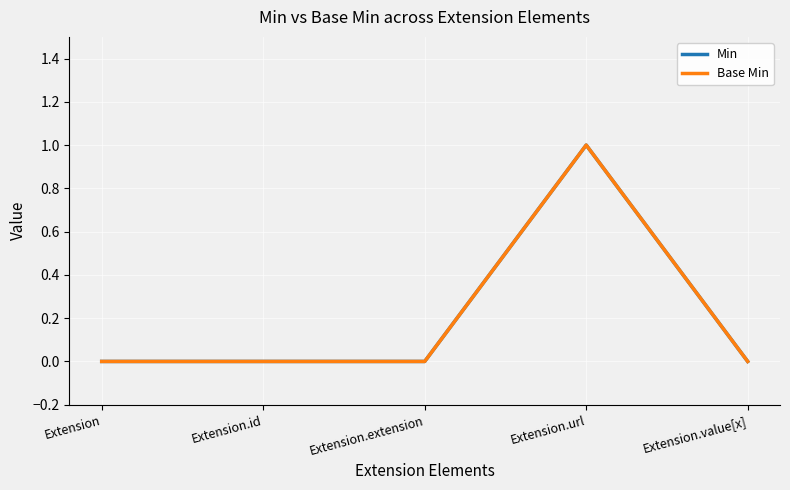

Does the chart have visible grid lines?

Yes